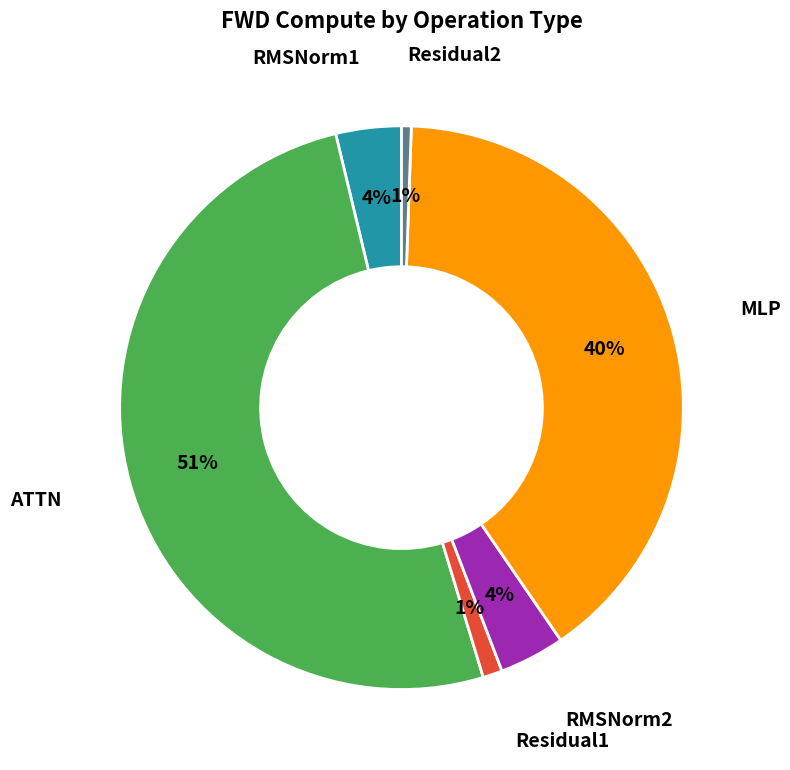

Does any single category account for the majority?

Yes